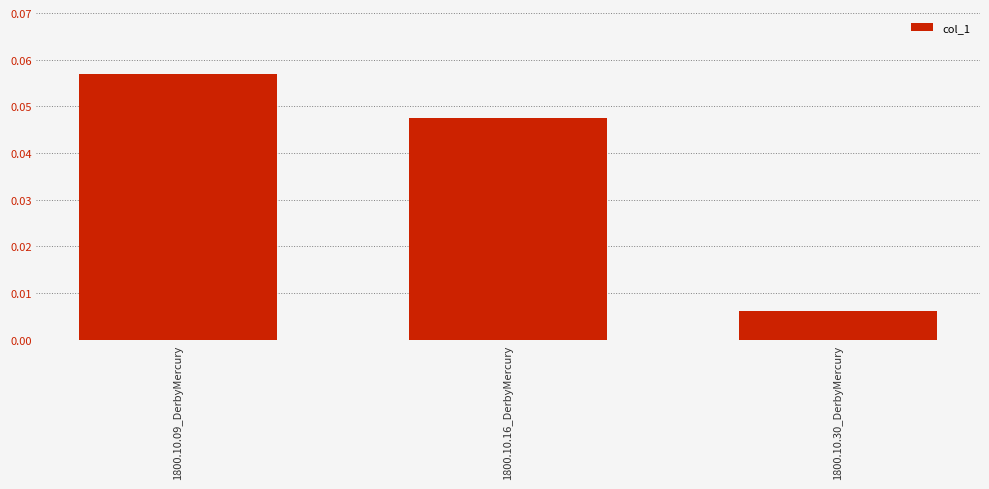

What is the label of the 2nd bar from the left?

1800.10.16_DerbyMercury